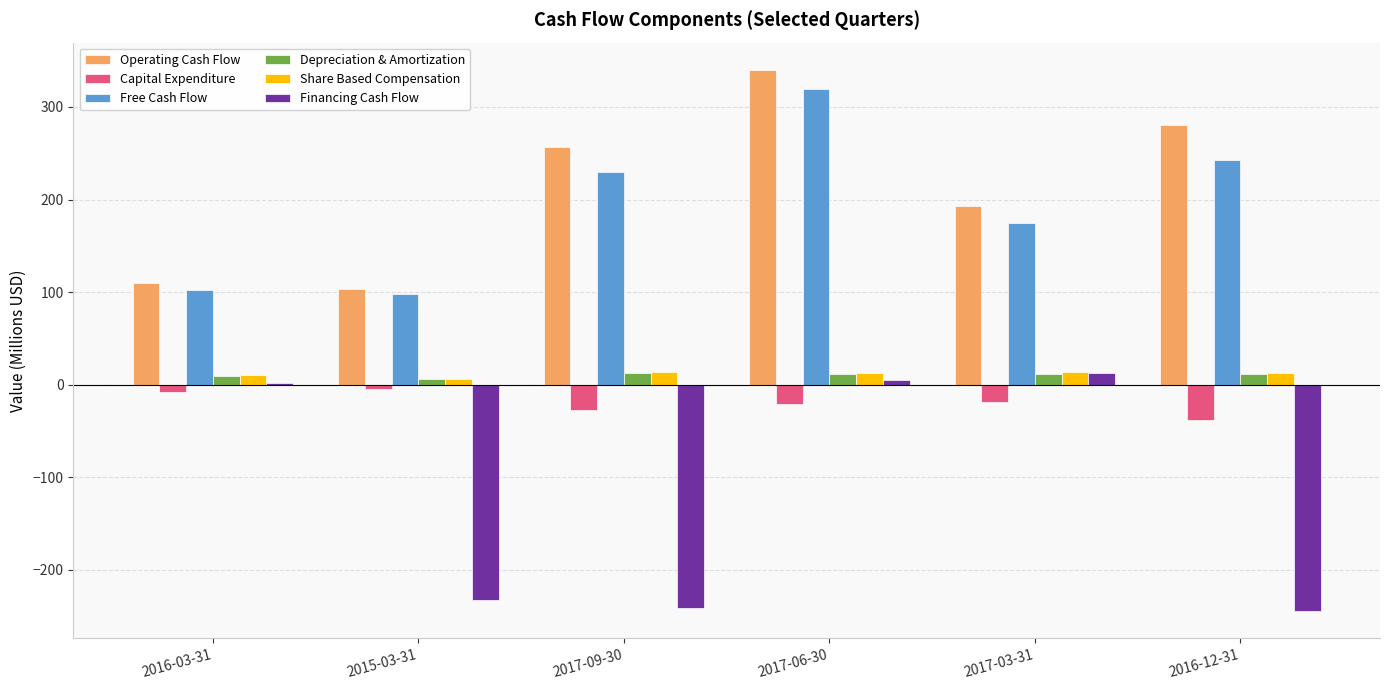

Where does the Financing Cash Flow series first go above 1?

2016-03-31